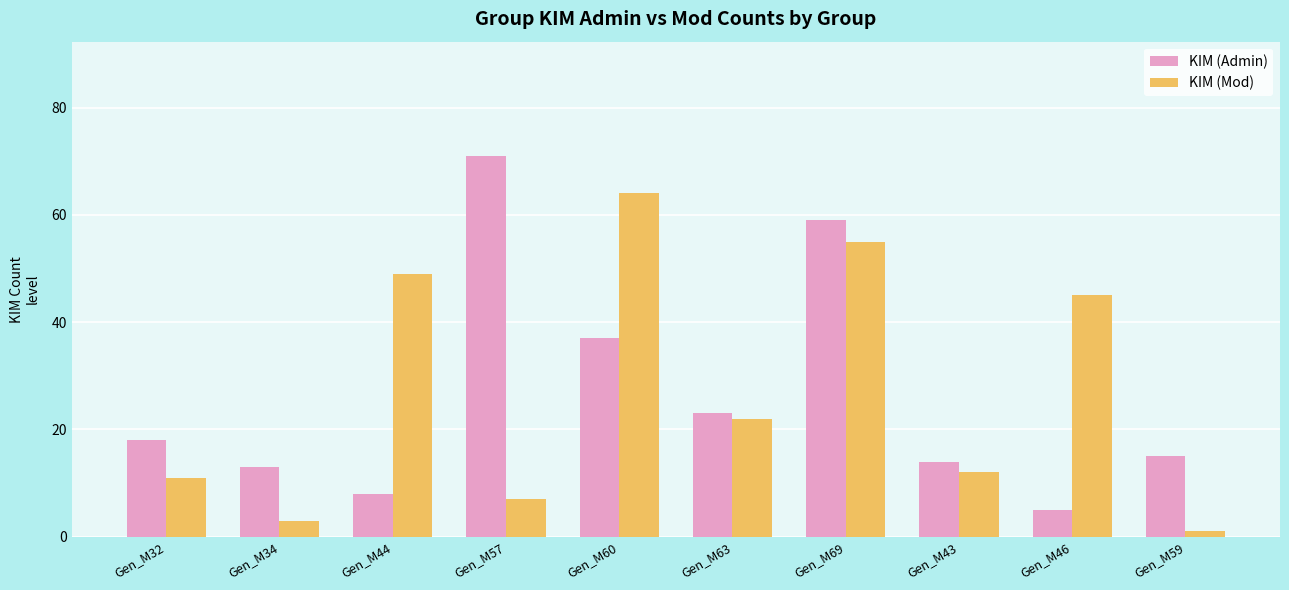

Between Gen_M32 and Gen_M63, which series saw the biggest shift?

KIM (Mod)